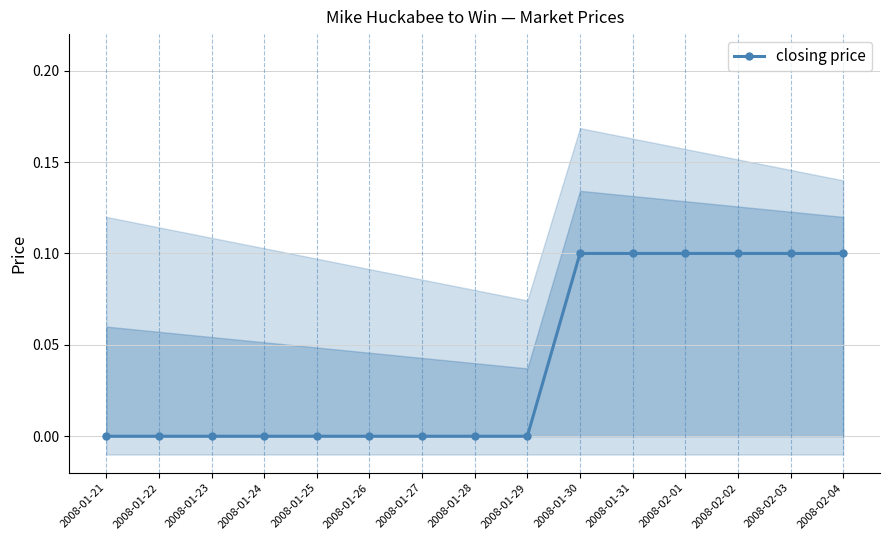

Count the number of values greater than 0.

6